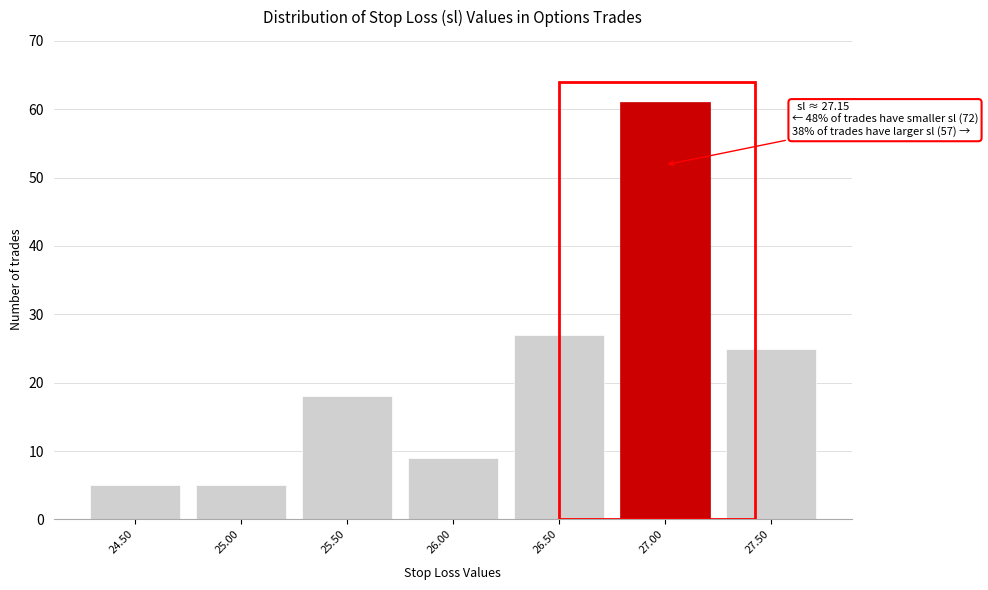

Reading left to right, what are all the values shown in this chart?

5	5	18	9	27	61	25